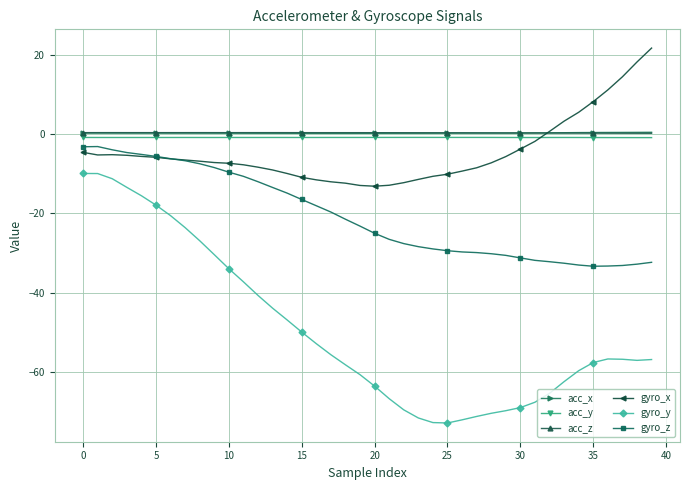

What is the smallest value displayed?

-72.9